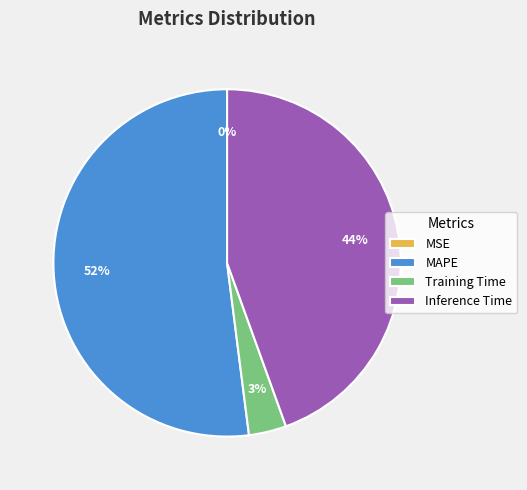

Is the sum of Inference Time and MAPE greater than half?

Yes